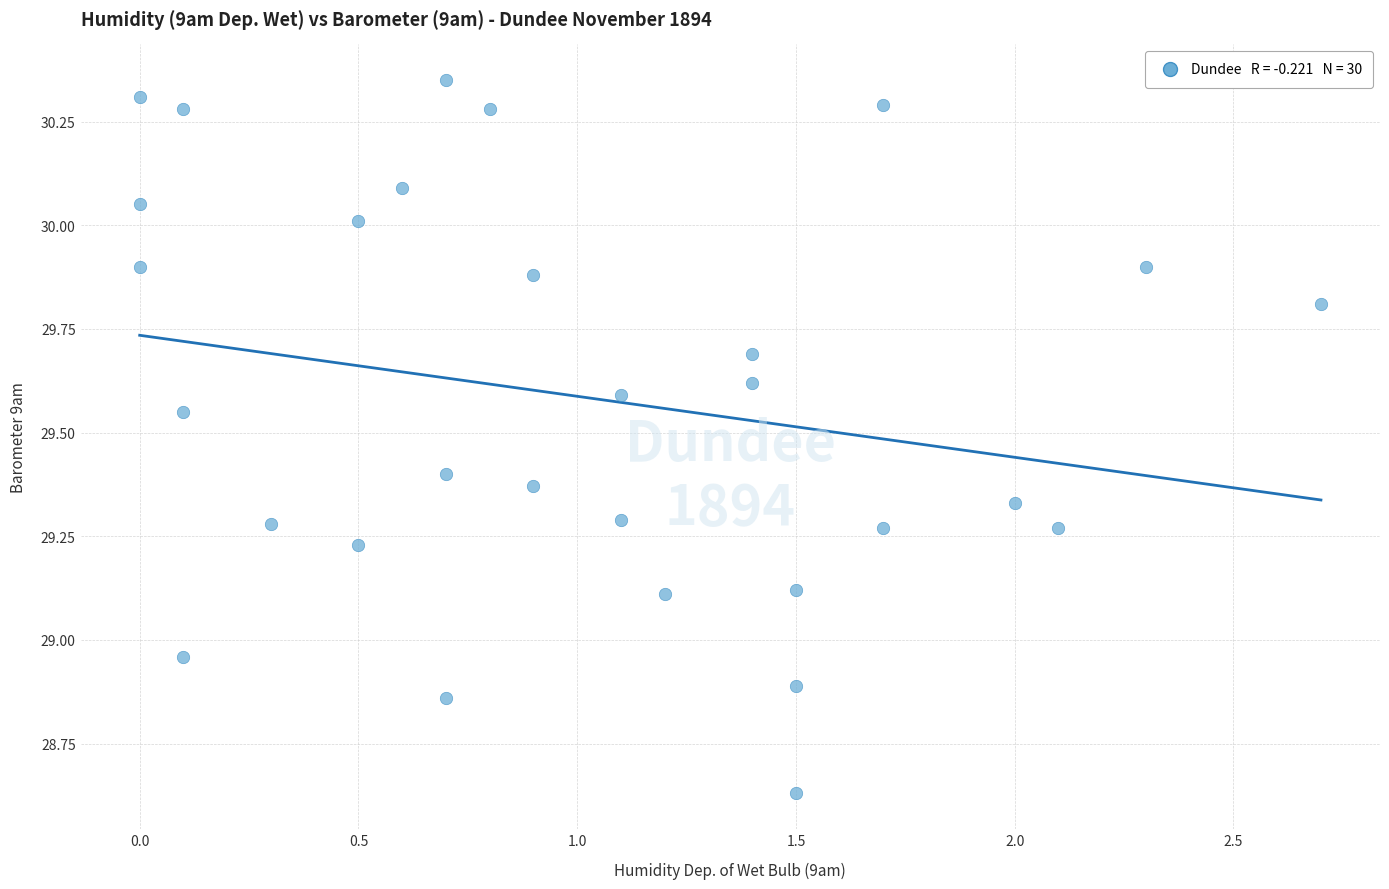

What is the range of X values (max minus min)?

2.7